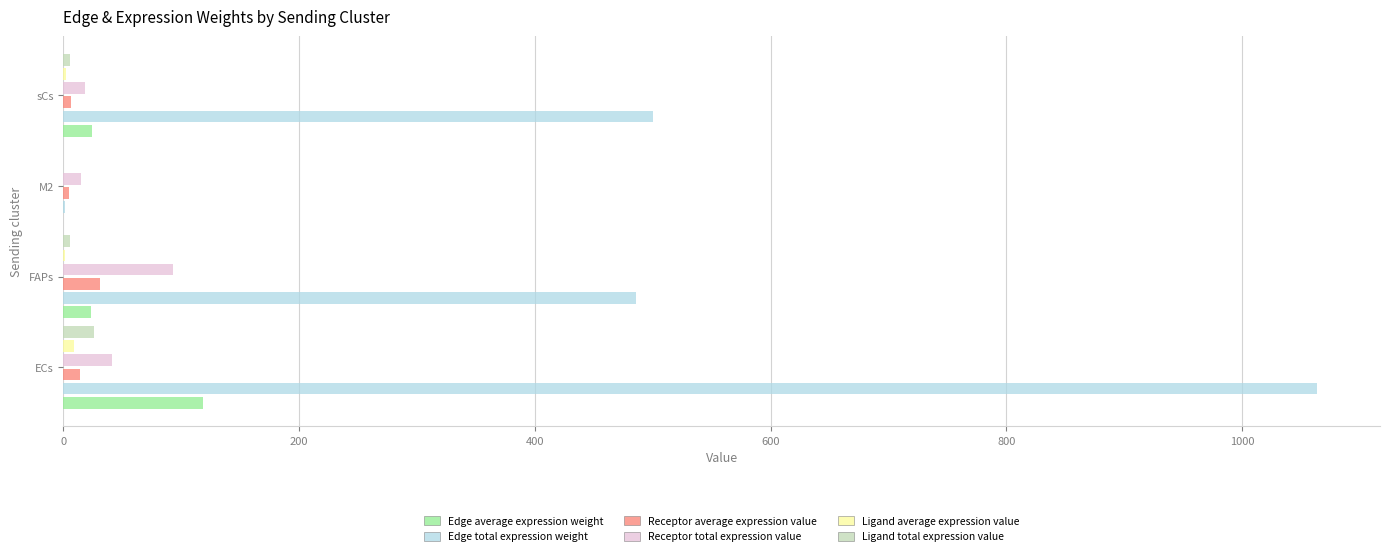

At which label is Receptor total expression value closest to 54?

ECs